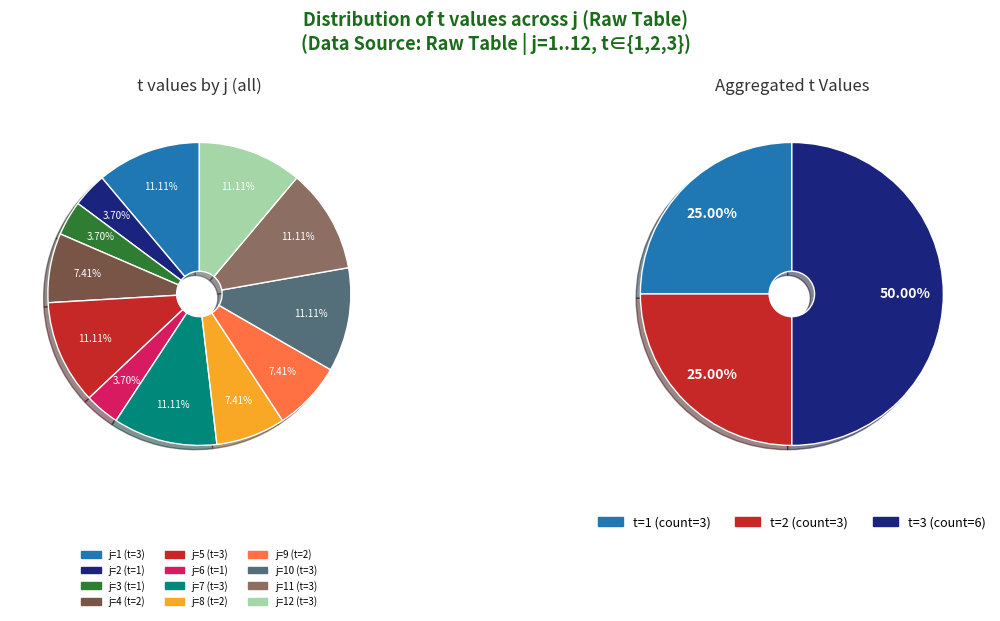

What percentage is the 10 slice, to the nearest percent?

11%